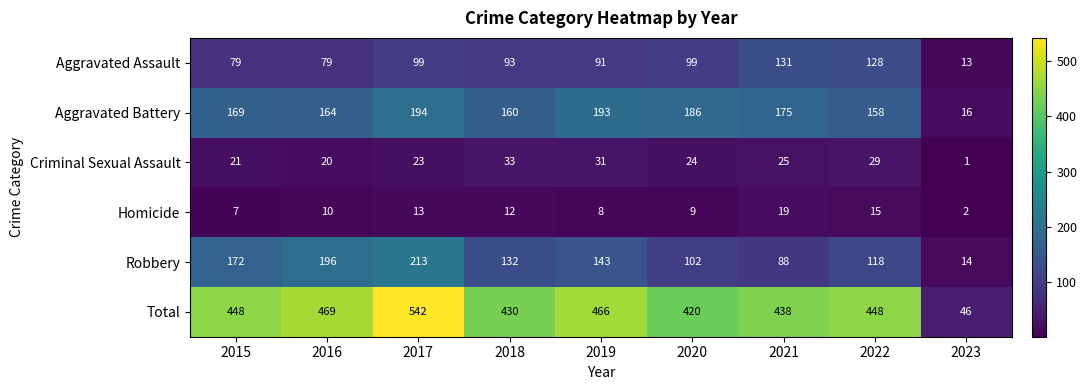

Rank the series at 2021 from highest to lowest value.

Total, Aggravated Battery, Aggravated Assault, Robbery, Criminal Sexual Assault, Homicide